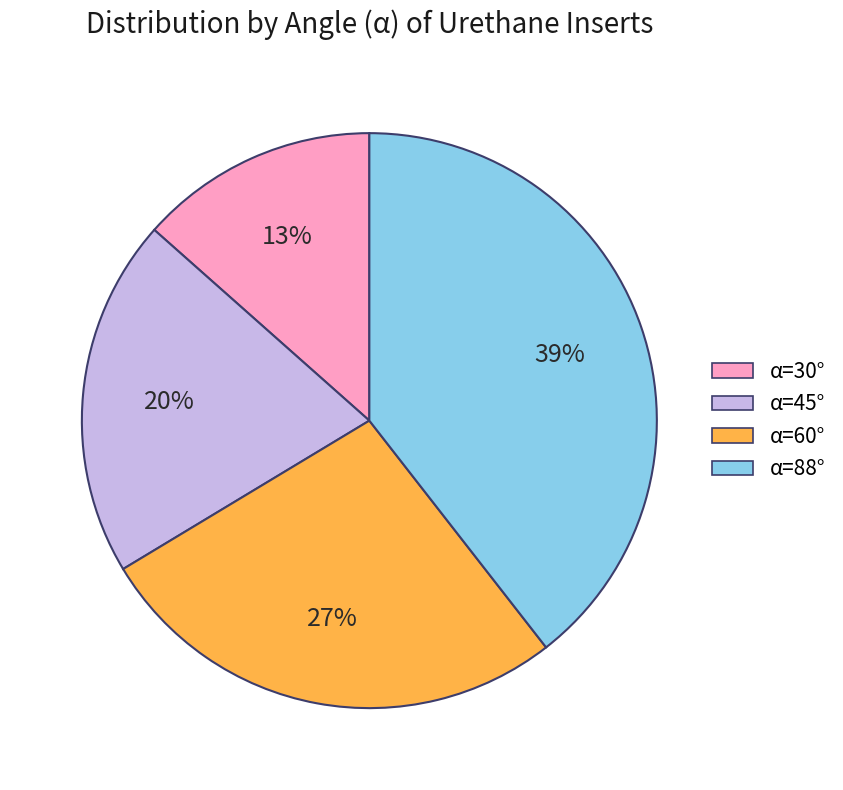

Which has a higher value, α=88° or α=45°?

α=88°